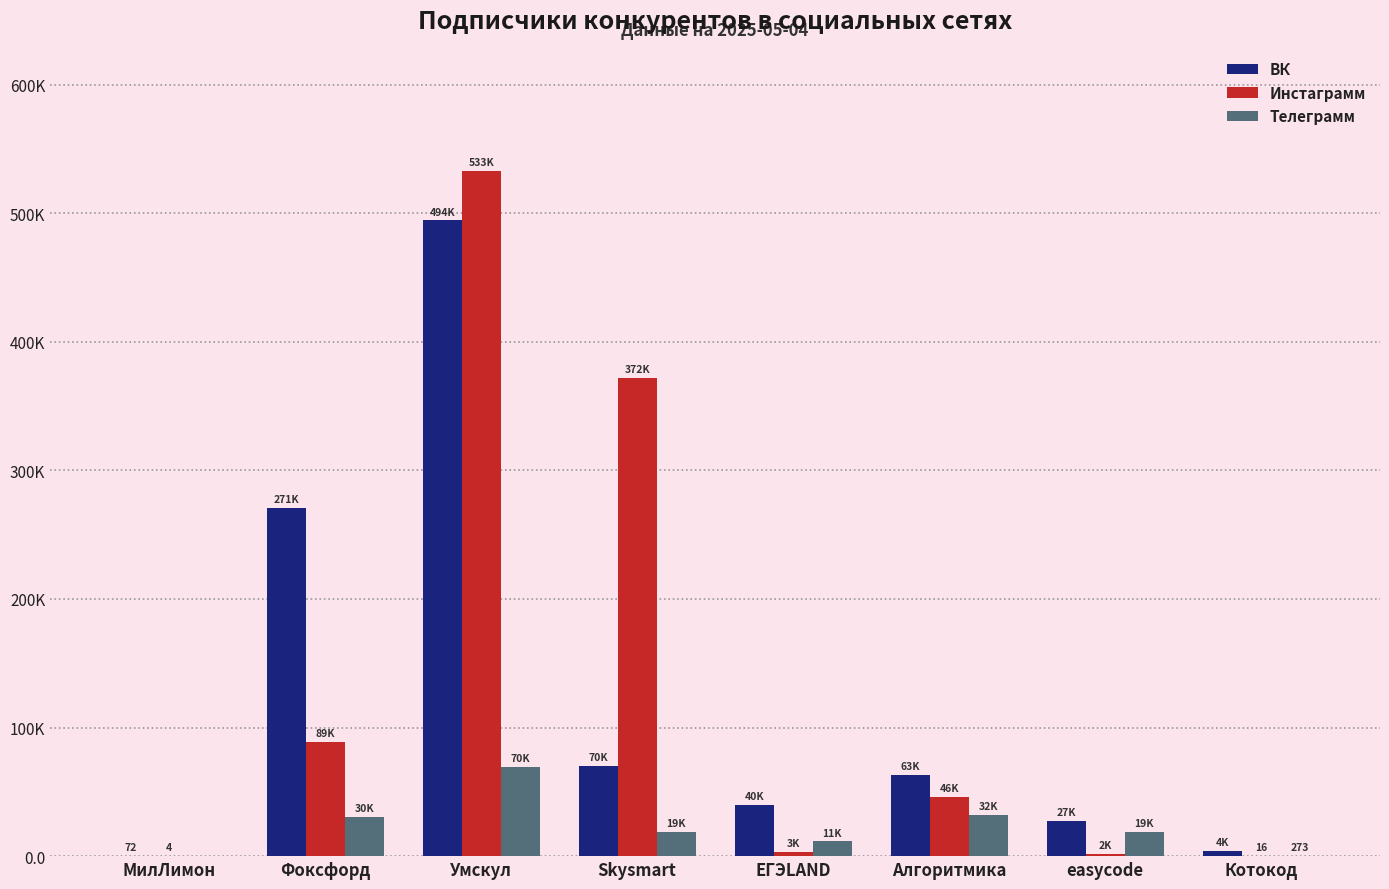

Does the chart contain stacked bars?

No